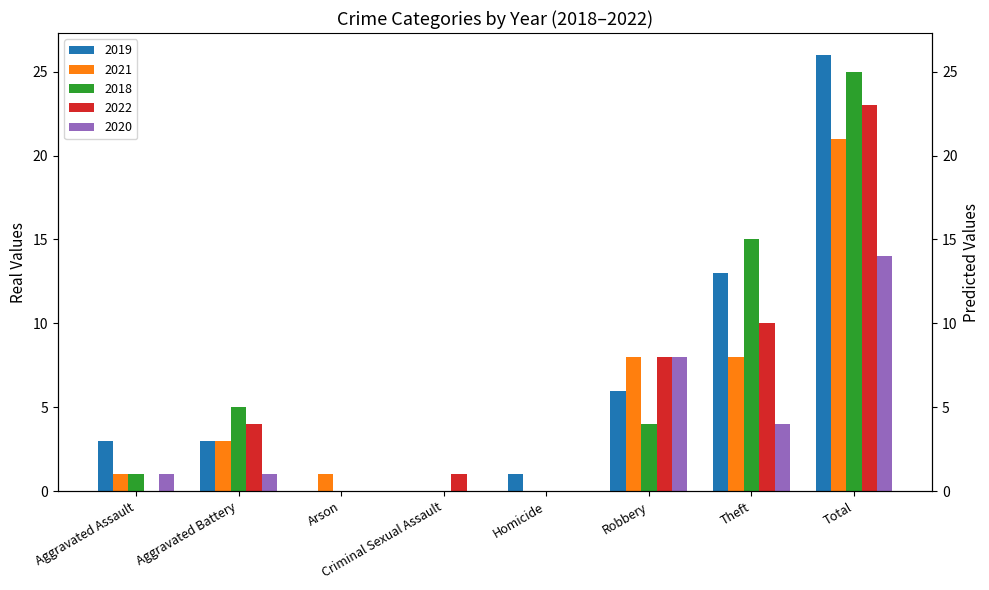

Is it true that 2020 equals -8 at Arson?

False